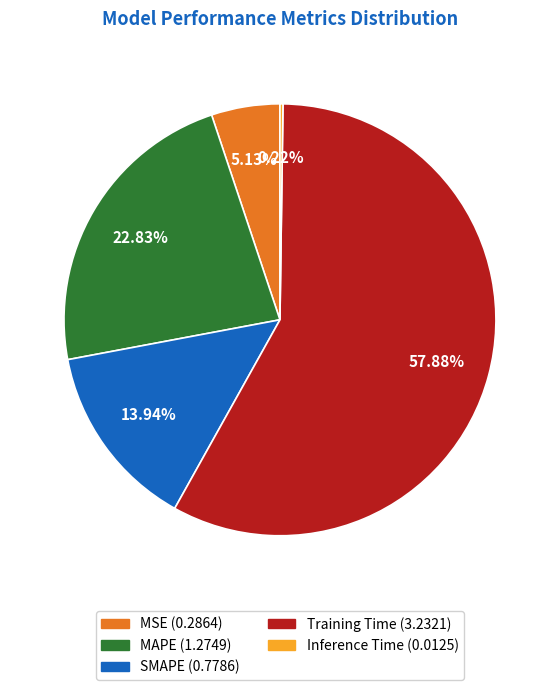

True or false: MSE accounts for 12% of the total.

False